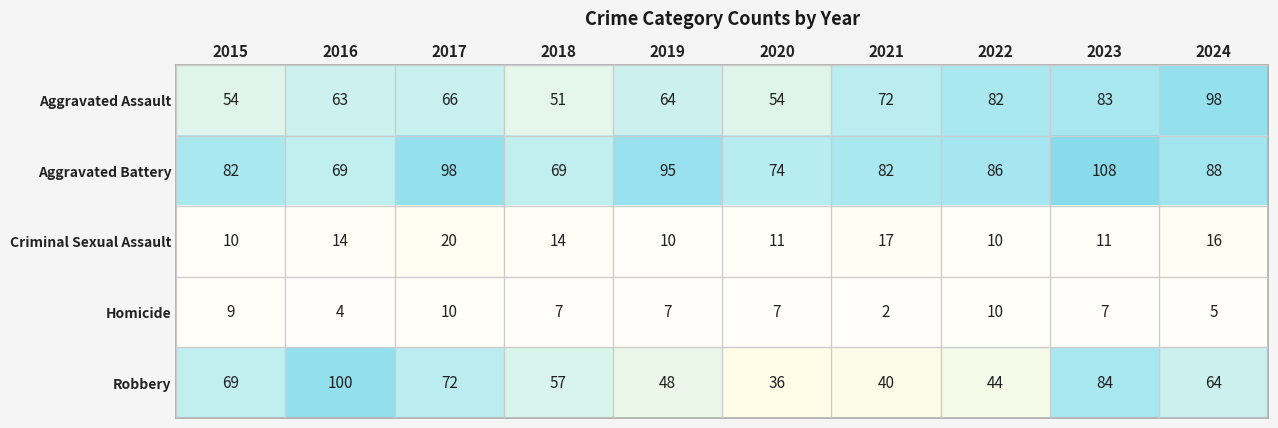

What is the difference between the maximum and second lowest values in the Homicide series?

6